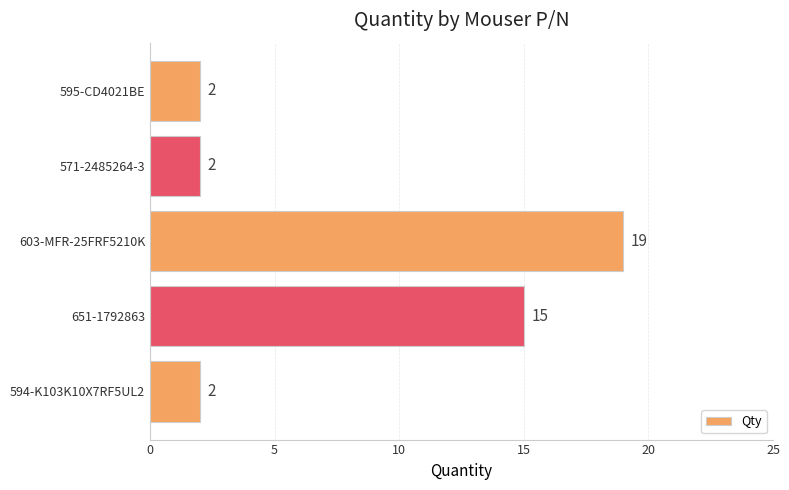

What is the average value?

8